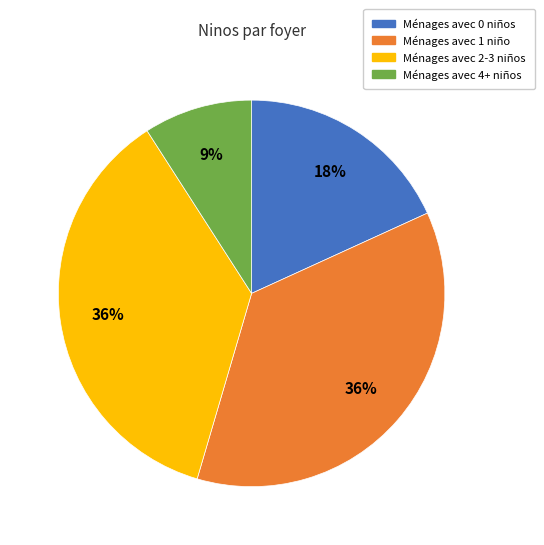

Is there any slice that represents more than half of the pie?

No